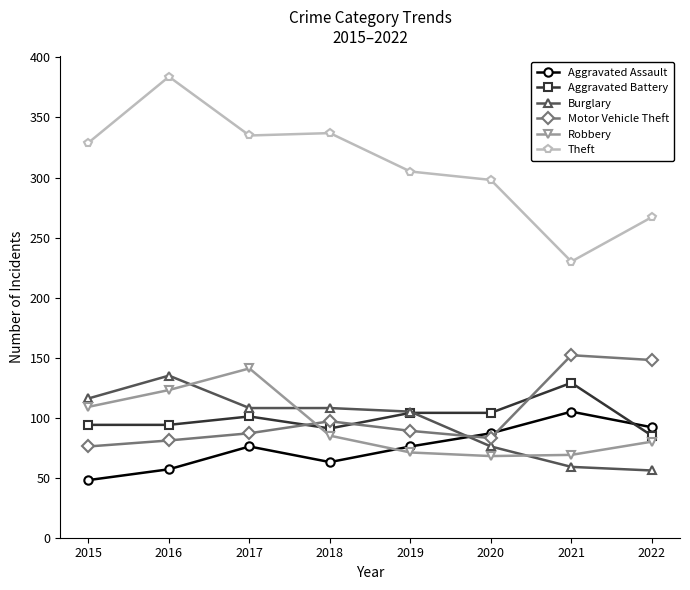

Read the Motor Vehicle Theft value at 2019, to the nearest 5.

90